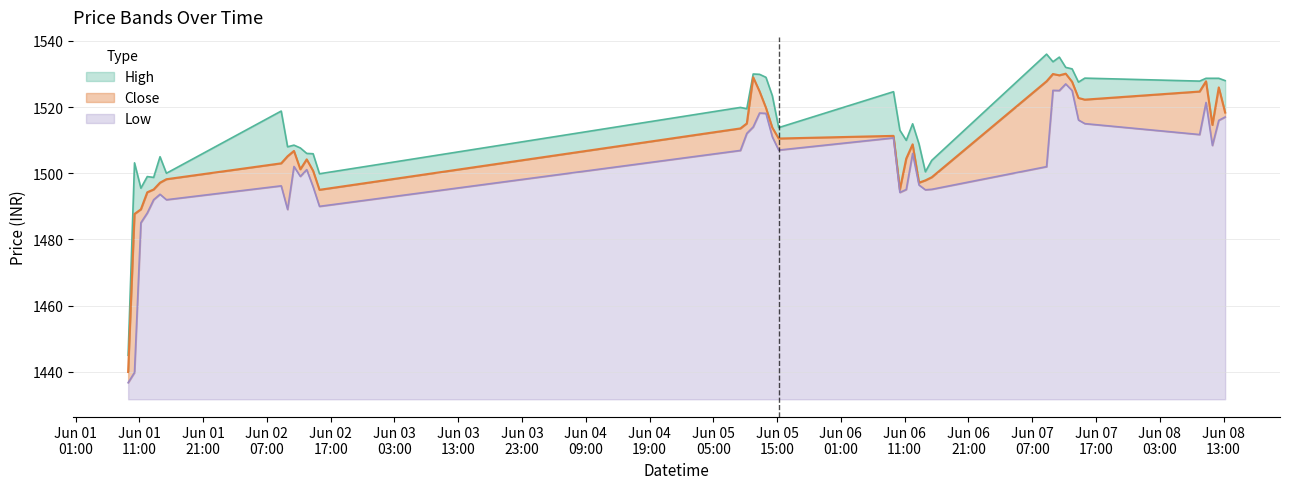

What is the sum of all Low values?

2822.1